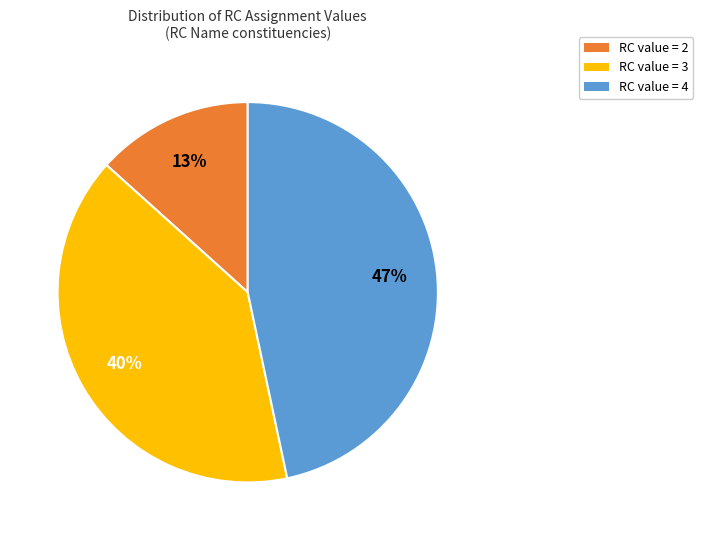

To the nearest percent, what is the average slice percentage?

33%